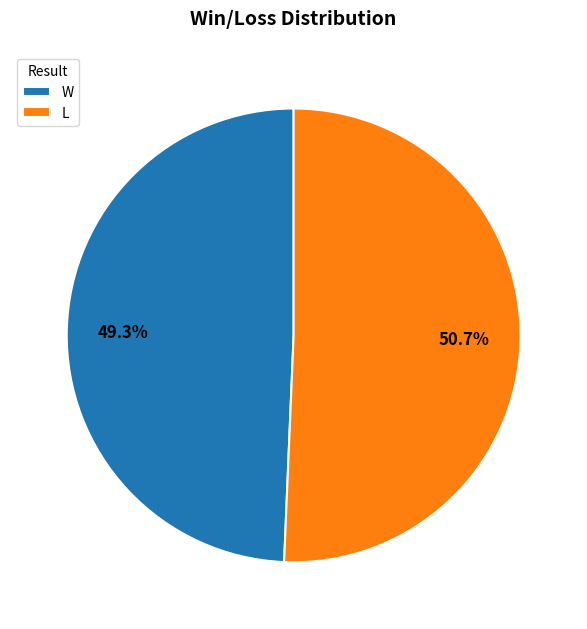

What percentage do L and W together represent?

100.0%